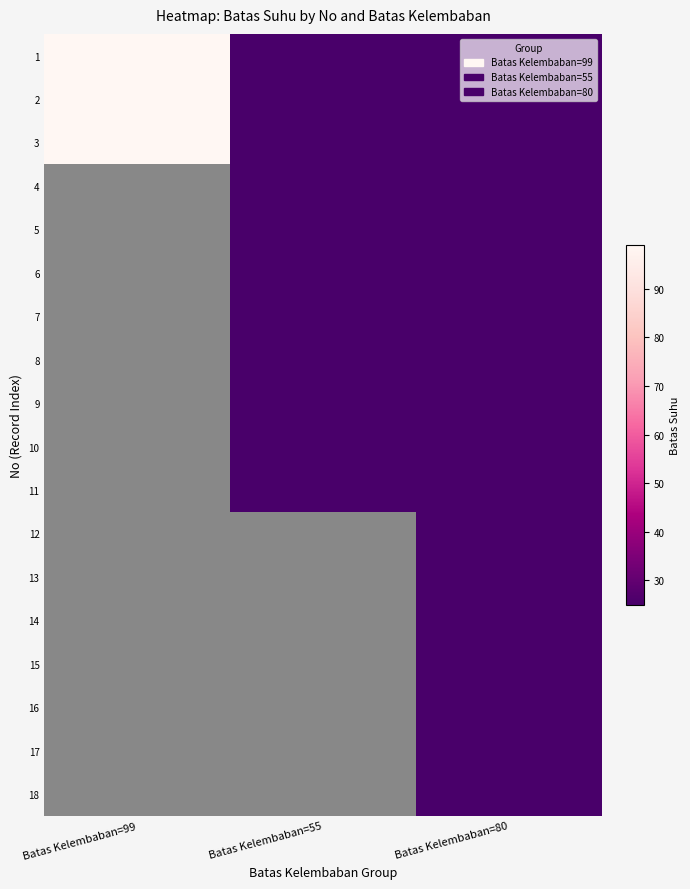

How many positive values does the 7 series have?

2